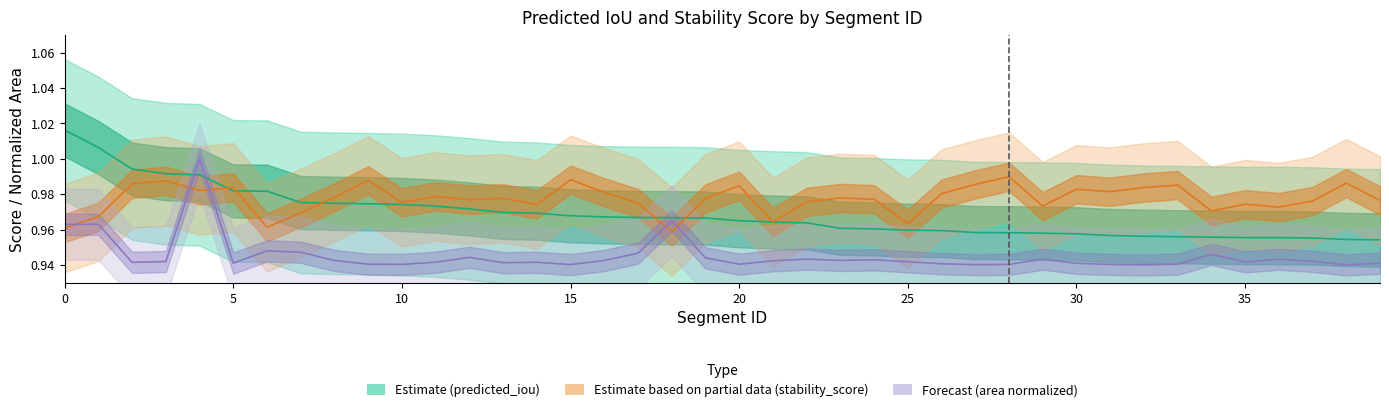

True or false: stability_score and area (normalized) intersect in this chart.

True